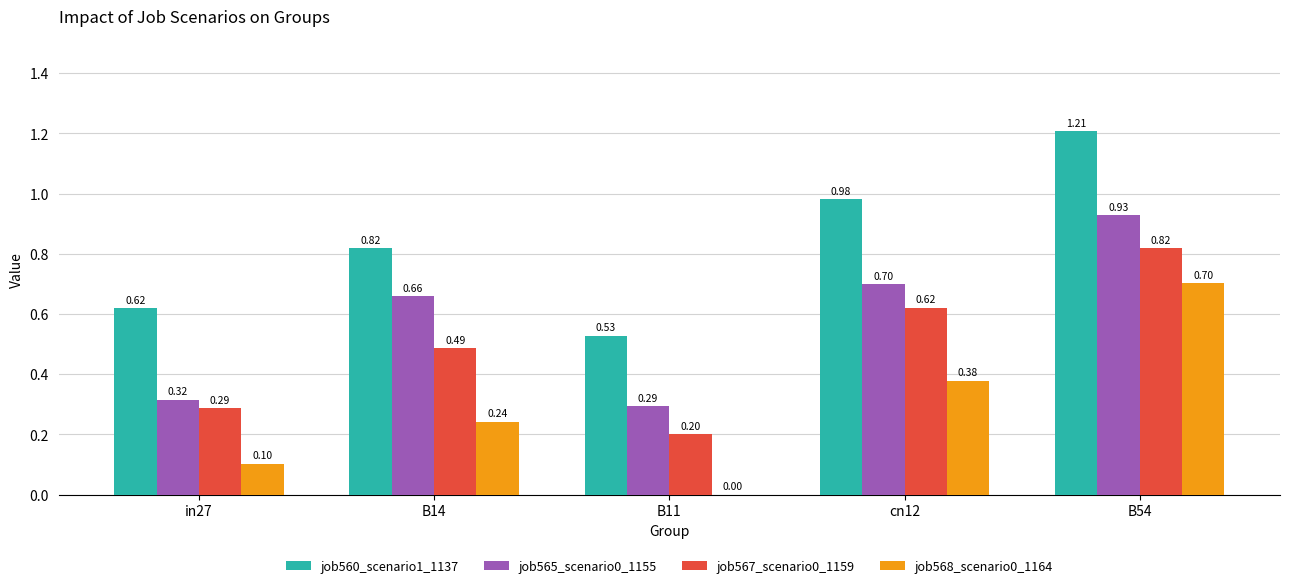

The value of job565_scenario0_1155 at cn12 is 0.7. True or false?

True